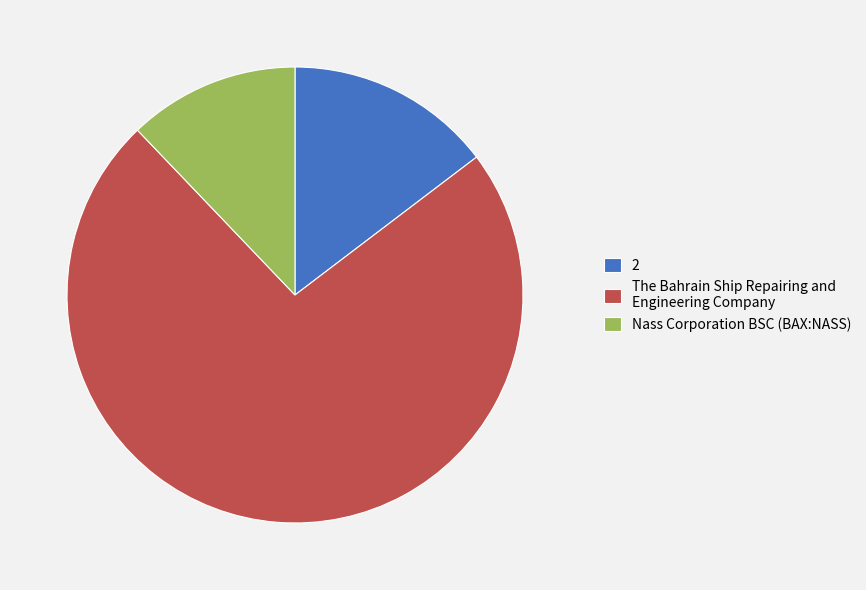

Which slice is the largest?

The Bahrain Ship Repairing and Engineering Company